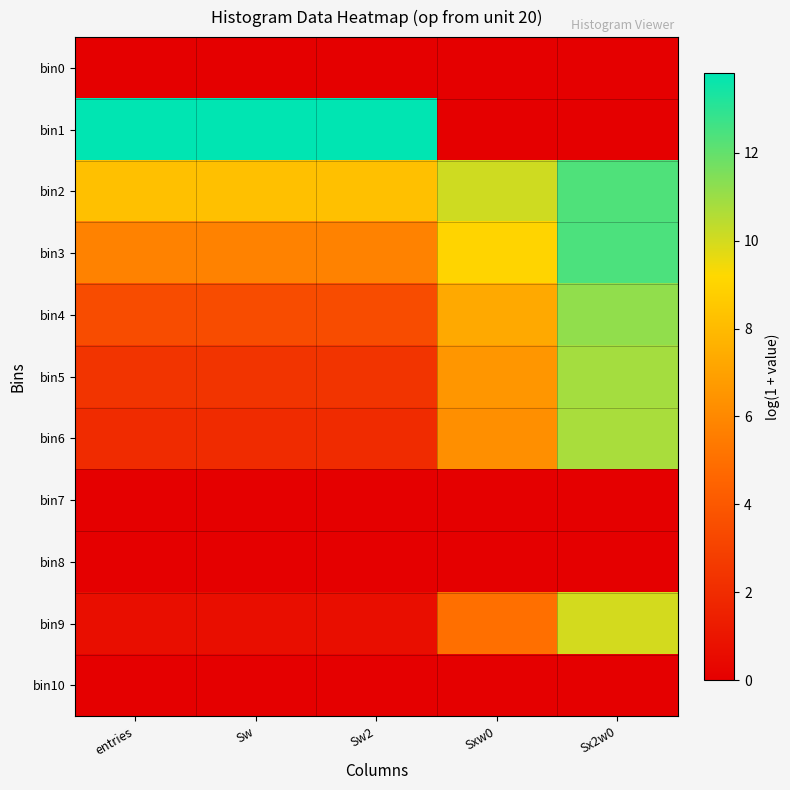

Reading left to right, list all the values displayed in this chart.

bin0: entries=0.0	Sw=0.0	Sw2=0.0	Sxw0=0.0	Sx2w0=0.0
bin1: entries=13.8	Sw=13.8	Sw2=13.8	Sxw0=0.0	Sx2w0=0.0
bin2: entries=8.2	Sw=8.2	Sw2=8.2	Sxw0=10.1	Sx2w0=12.4
bin3: entries=5.8	Sw=5.8	Sw2=5.8	Sxw0=9.1	Sx2w0=12.4
bin4: entries=3.5	Sw=3.5	Sw2=3.5	Sxw0=7.3	Sx2w0=11.2
bin5: entries=2.4	Sw=2.4	Sw2=2.4	Sxw0=6.6	Sx2w0=10.8
bin6: entries=1.9	Sw=1.9	Sw2=1.9	Sxw0=6.3	Sx2w0=10.7
bin7: entries=0.0	Sw=0.0	Sw2=0.0	Sxw0=0.0	Sx2w0=0.0
bin8: entries=0.0	Sw=0.0	Sw2=0.0	Sxw0=0.0	Sx2w0=0.0
bin9: entries=0.7	Sw=0.7	Sw2=0.7	Sxw0=5.0	Sx2w0=10.0
bin10: entries=0.0	Sw=0.0	Sw2=0.0	Sxw0=0.0	Sx2w0=0.0